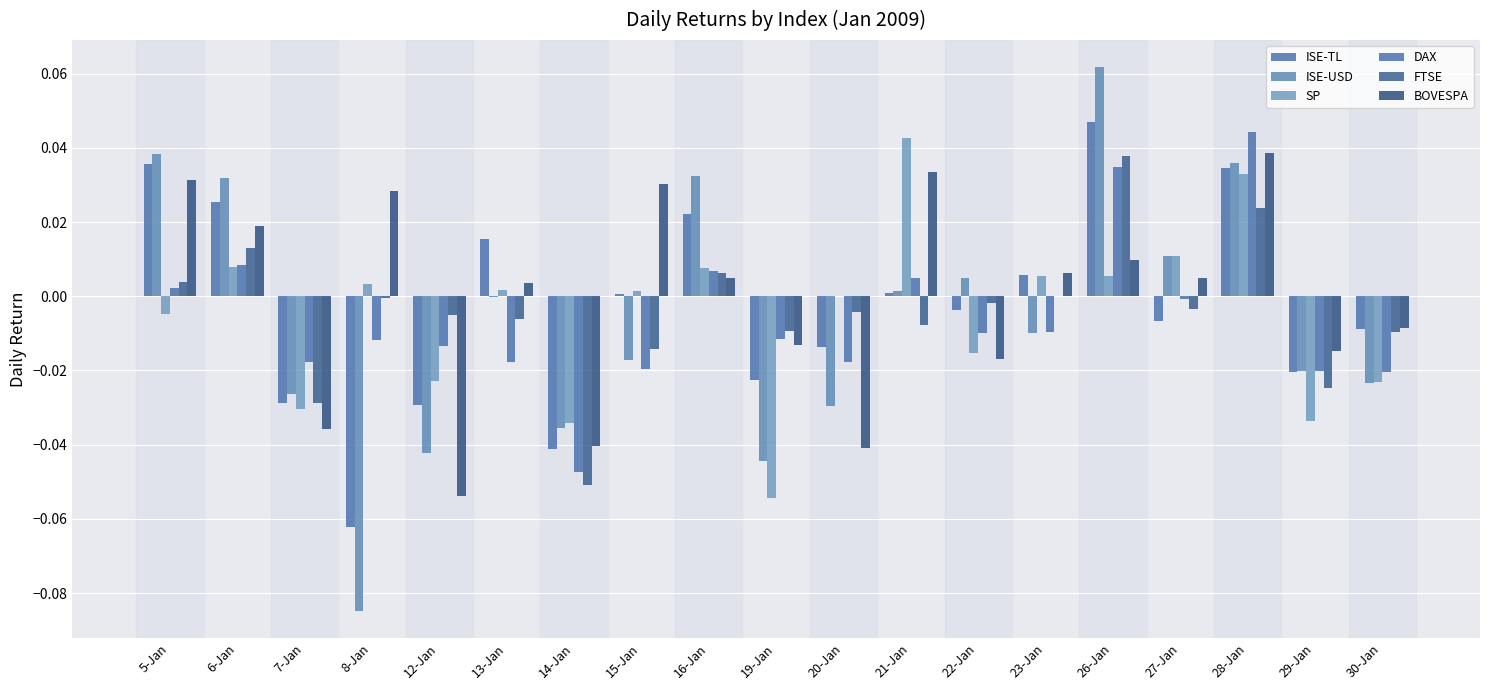

At how many categories does at least one series exceed 0?

12